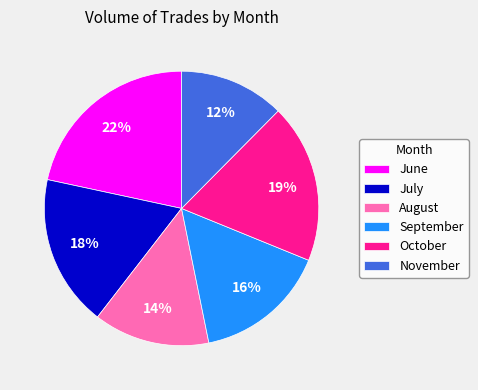

True or false: September accounts for 16% of the total.

True